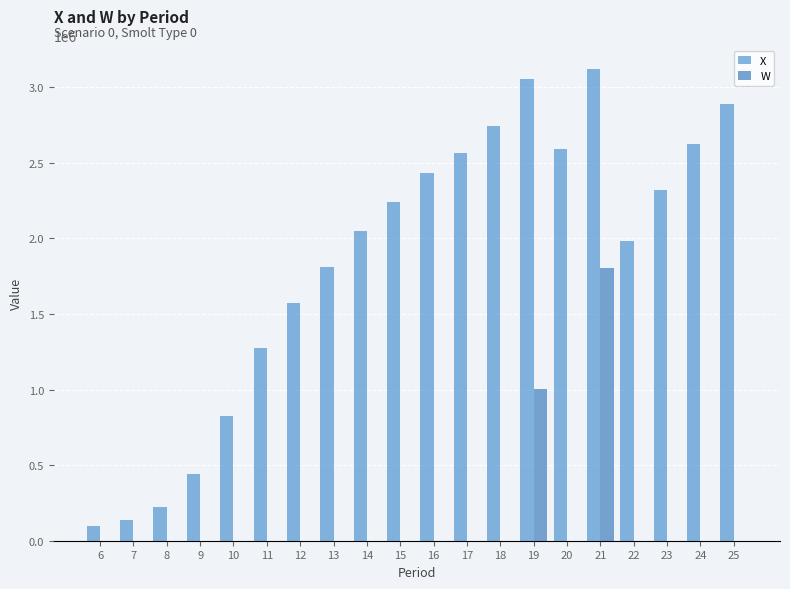

Which has a higher value, 7 or 13?

13